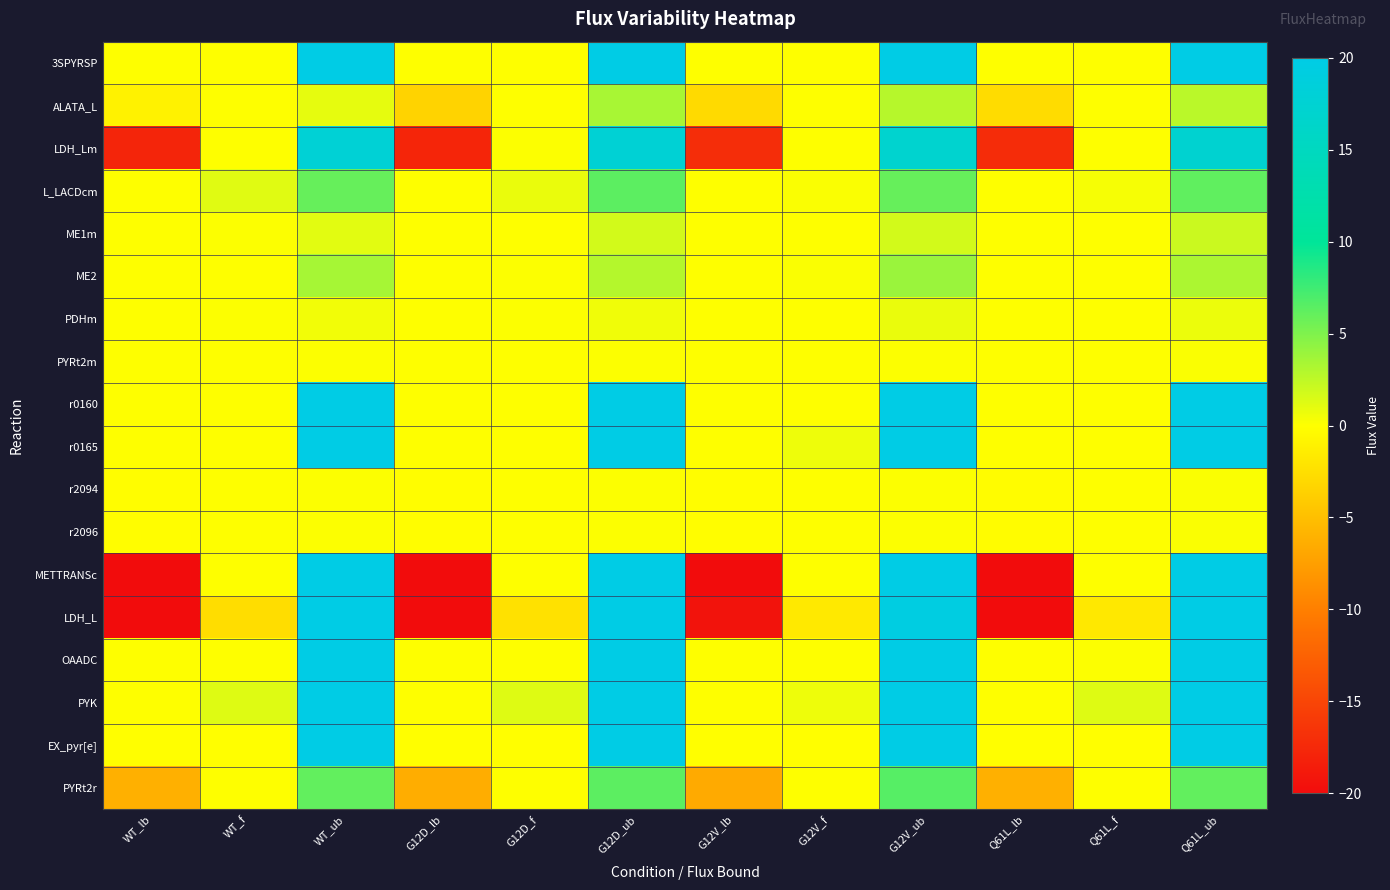

What is the total value across all series at Q61L_lb?

-66.4